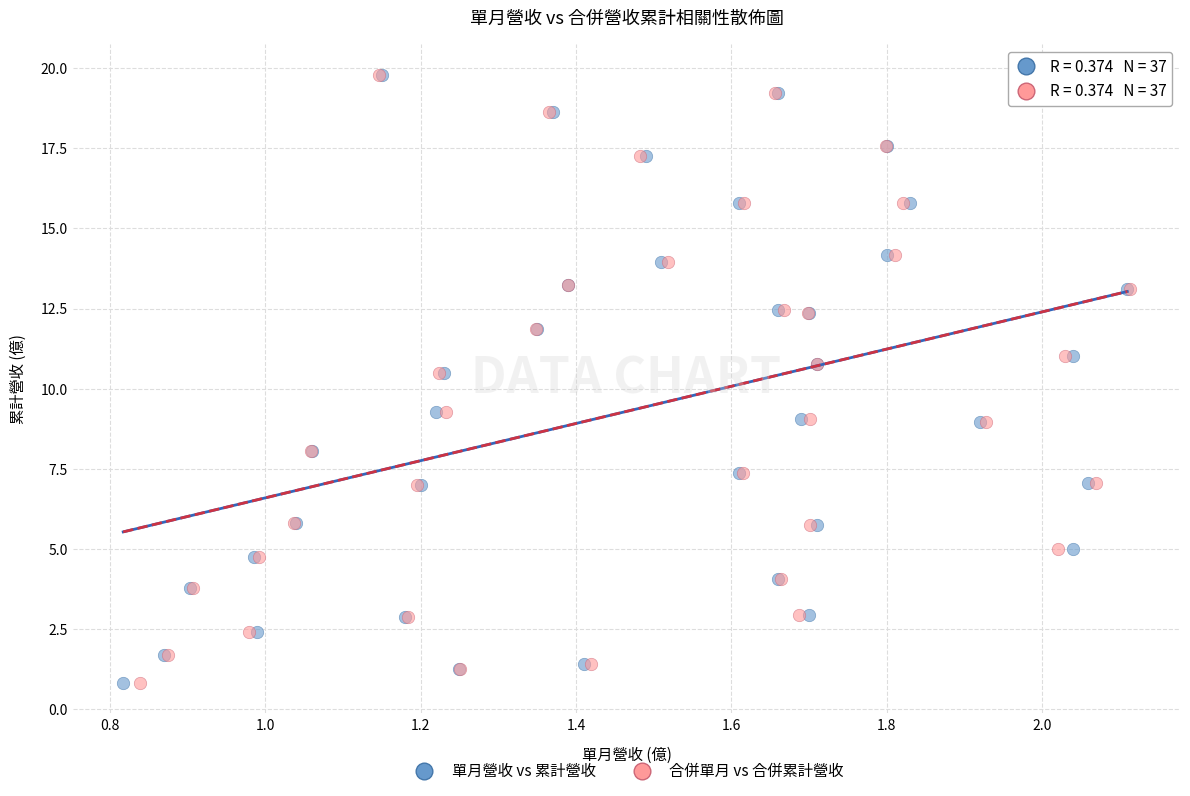

What are all the series names shown in the legend?

單月營收 vs 累計營收, 合併單月 vs 合併累計營收